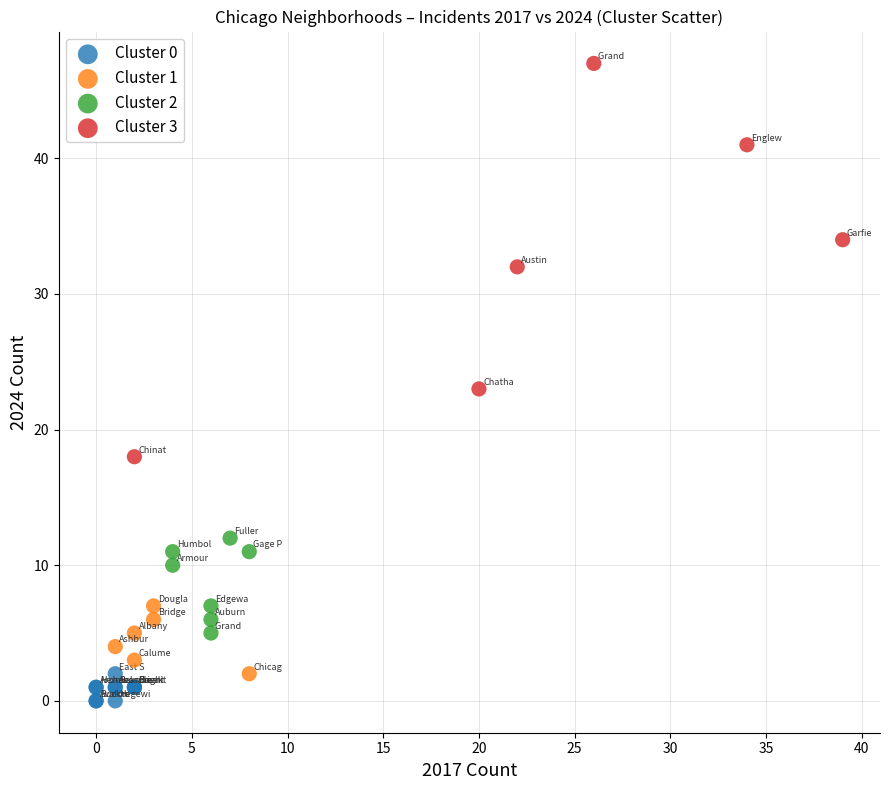

Which series has the widest spread of Y values?

Cluster 3